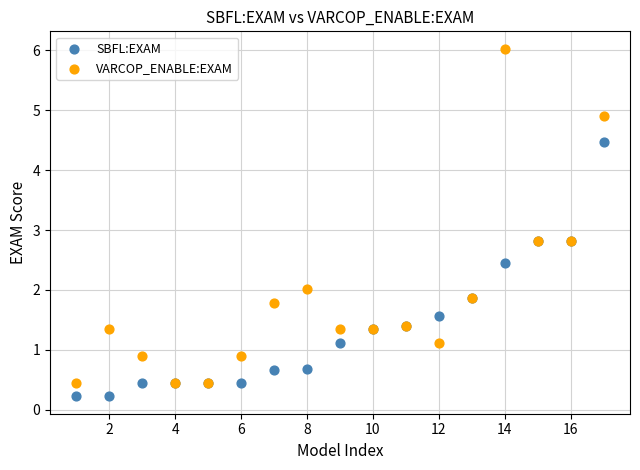

What are all the series names shown in the legend?

SBFL:EXAM, VARCOP_ENABLE:EXAM